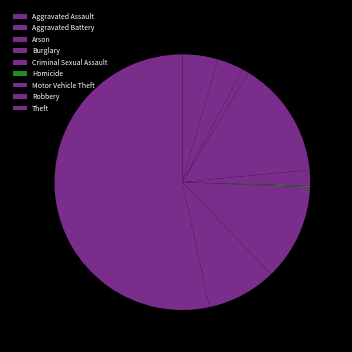

Combined, do Aggravated Assault and Robbery account for over 50%?

No